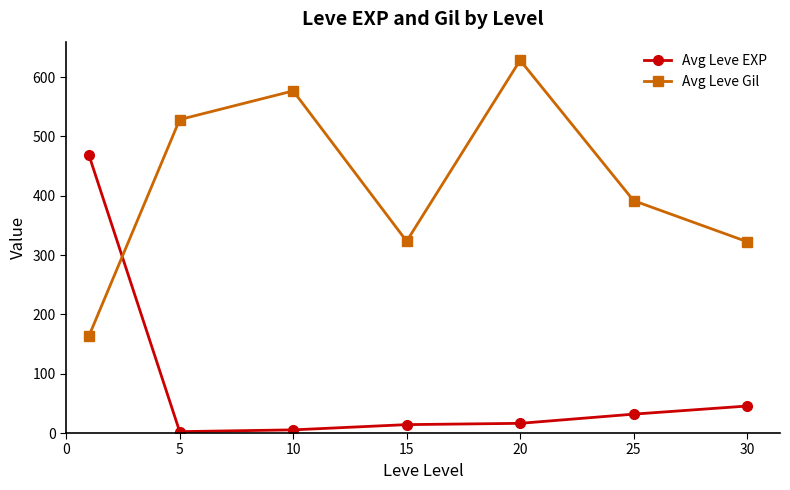

In Avg Leve Gil, how many points are lower than both neighbors (excluding endpoints)?

1